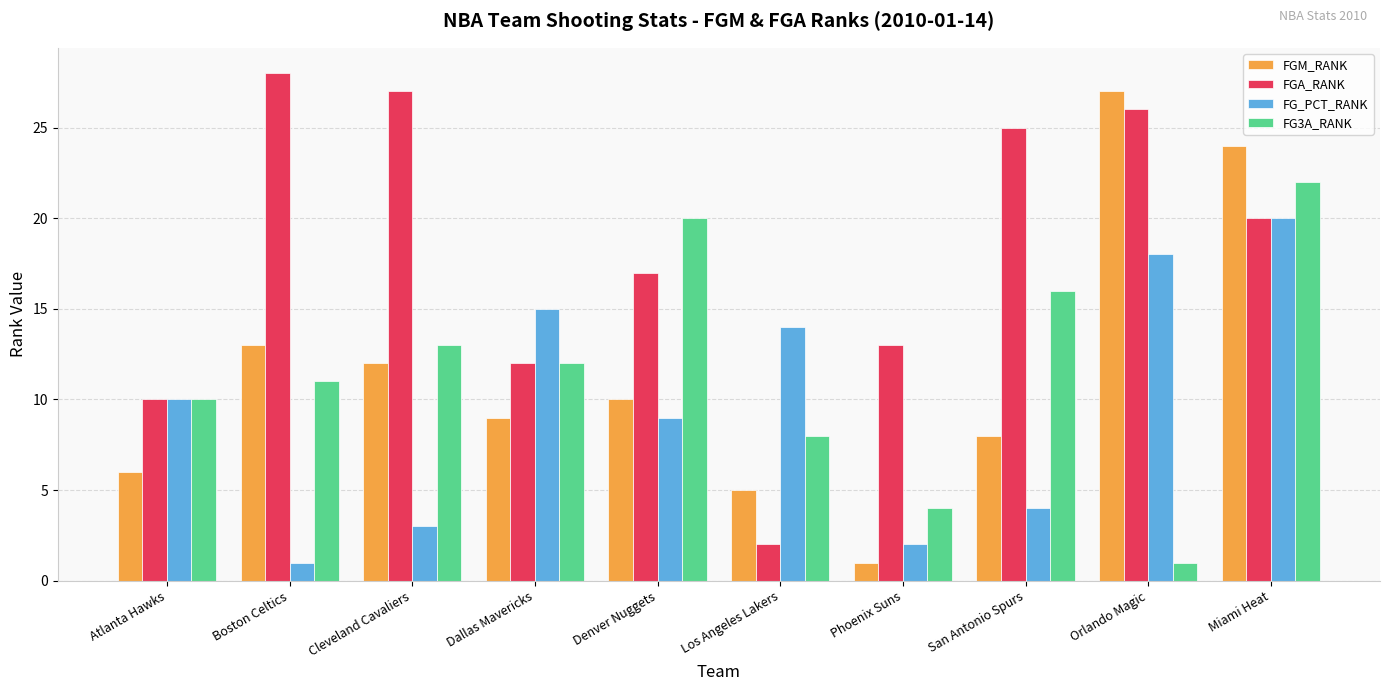

The FG3A_RANK series shows 16 at Atlanta Hawks. True or false?

False